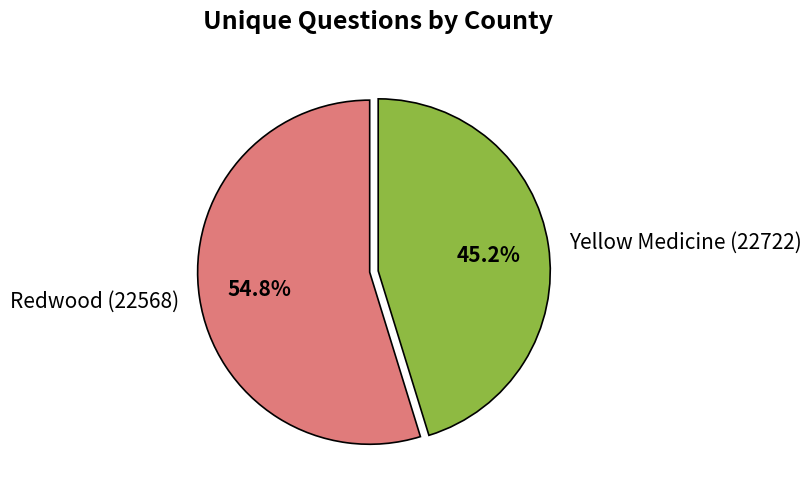

Does any single category account for the majority?

Yes